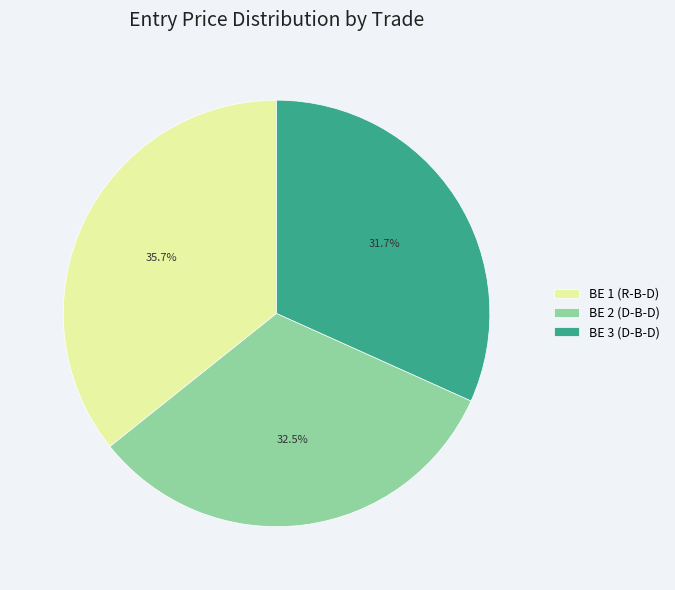

What percentage is the BE 3 (D-B-D) slice, to the nearest percent?

32%